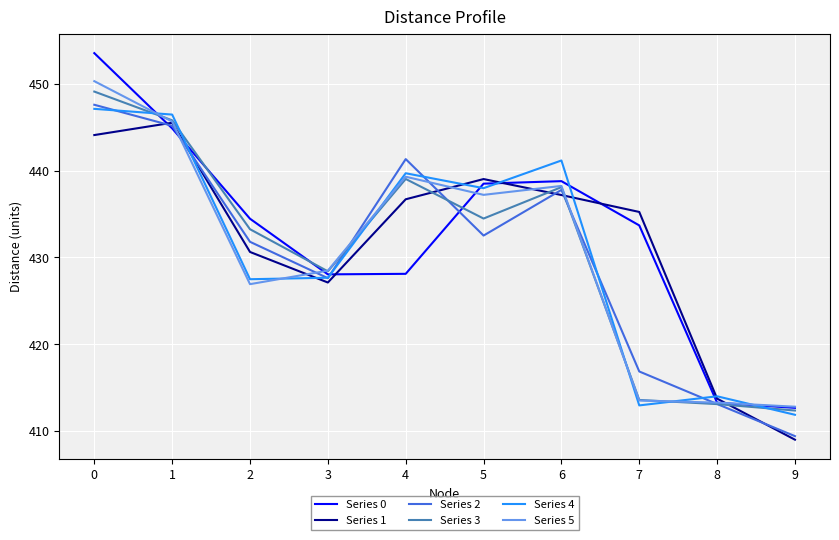

True or false: Series 3 and Series 4 cross at least once.

True